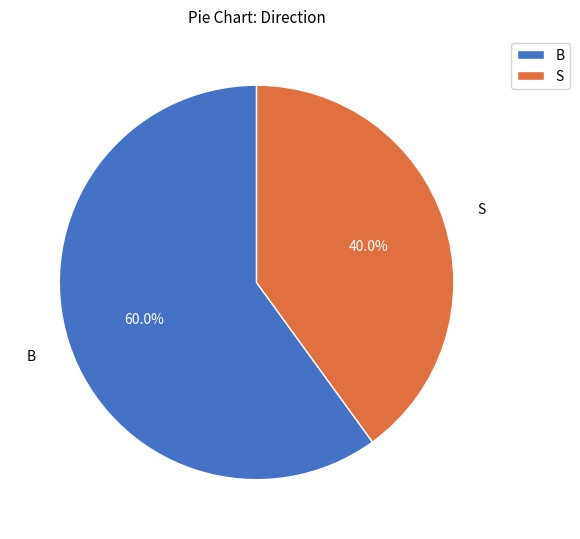

To the nearest percent, what is the difference between the largest and smallest slice percentages?

20%